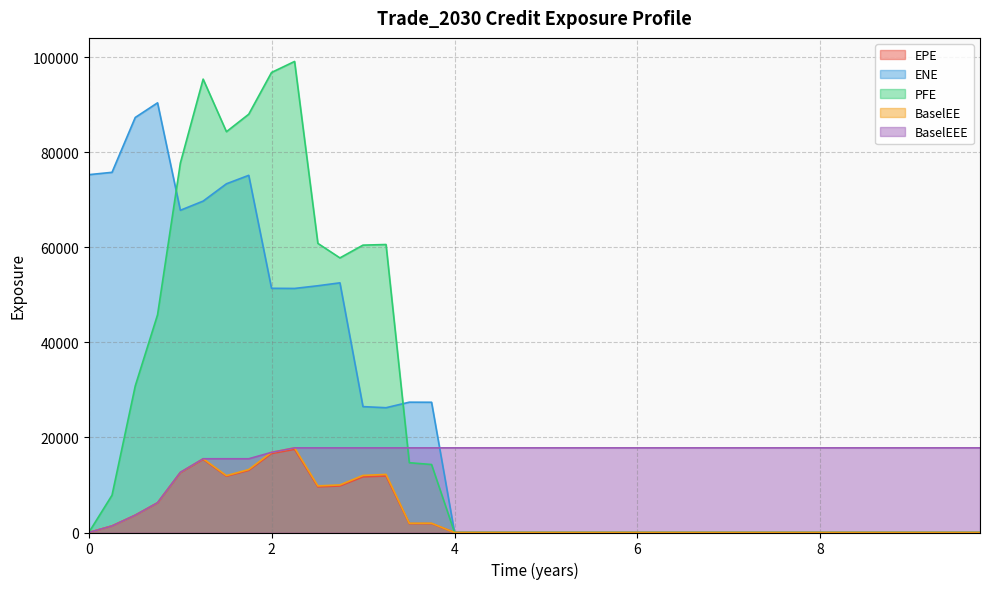

At how many categories does at least one series exceed 16485?

40